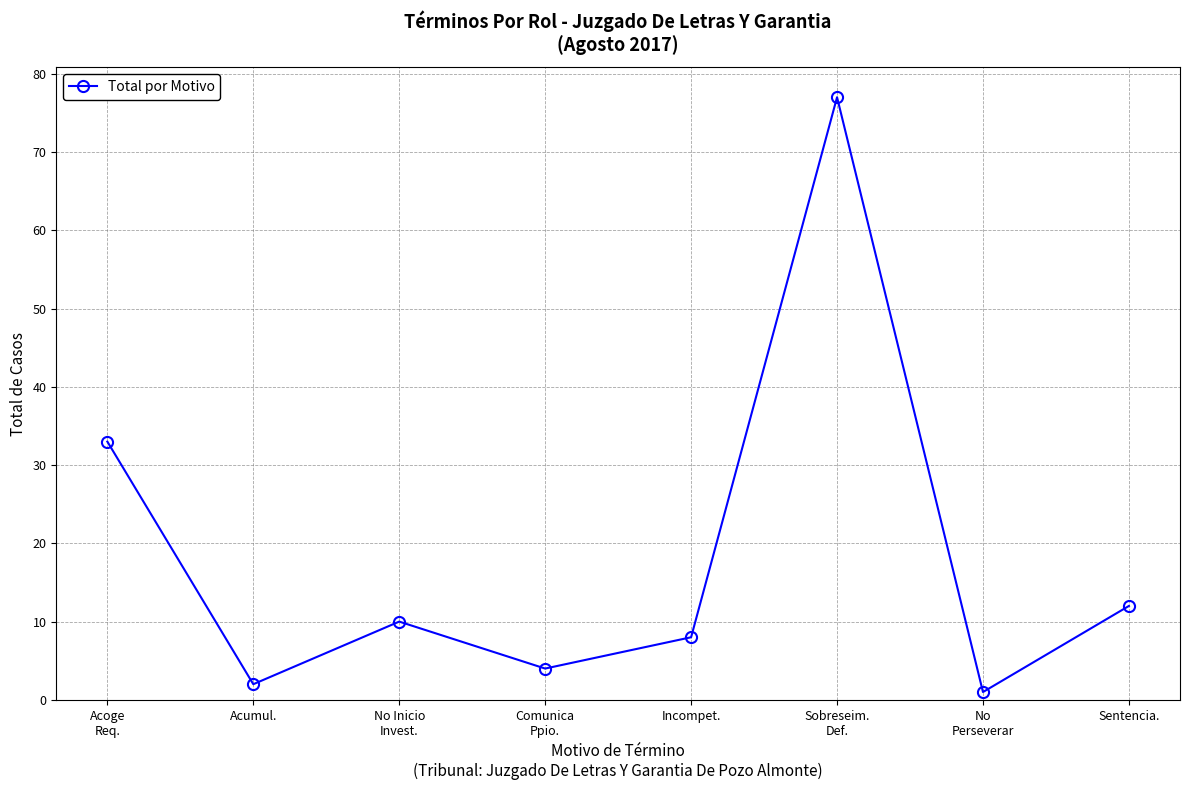

True or false: there are more than 1 points higher than both neighbors.

True